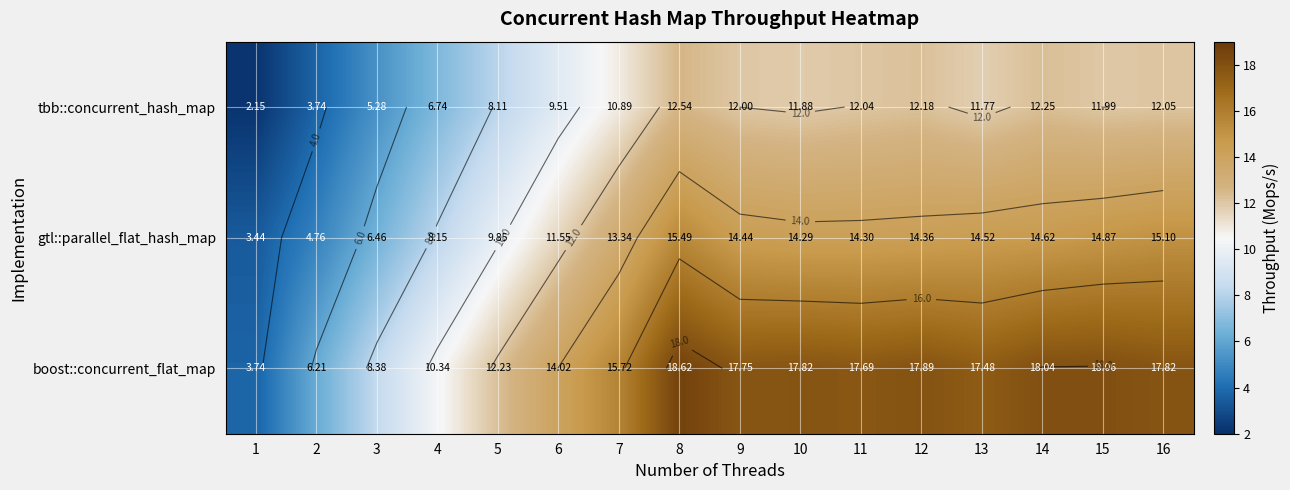

Where is gtl::parallel_flat_hash_map nearest to the value 9?

4